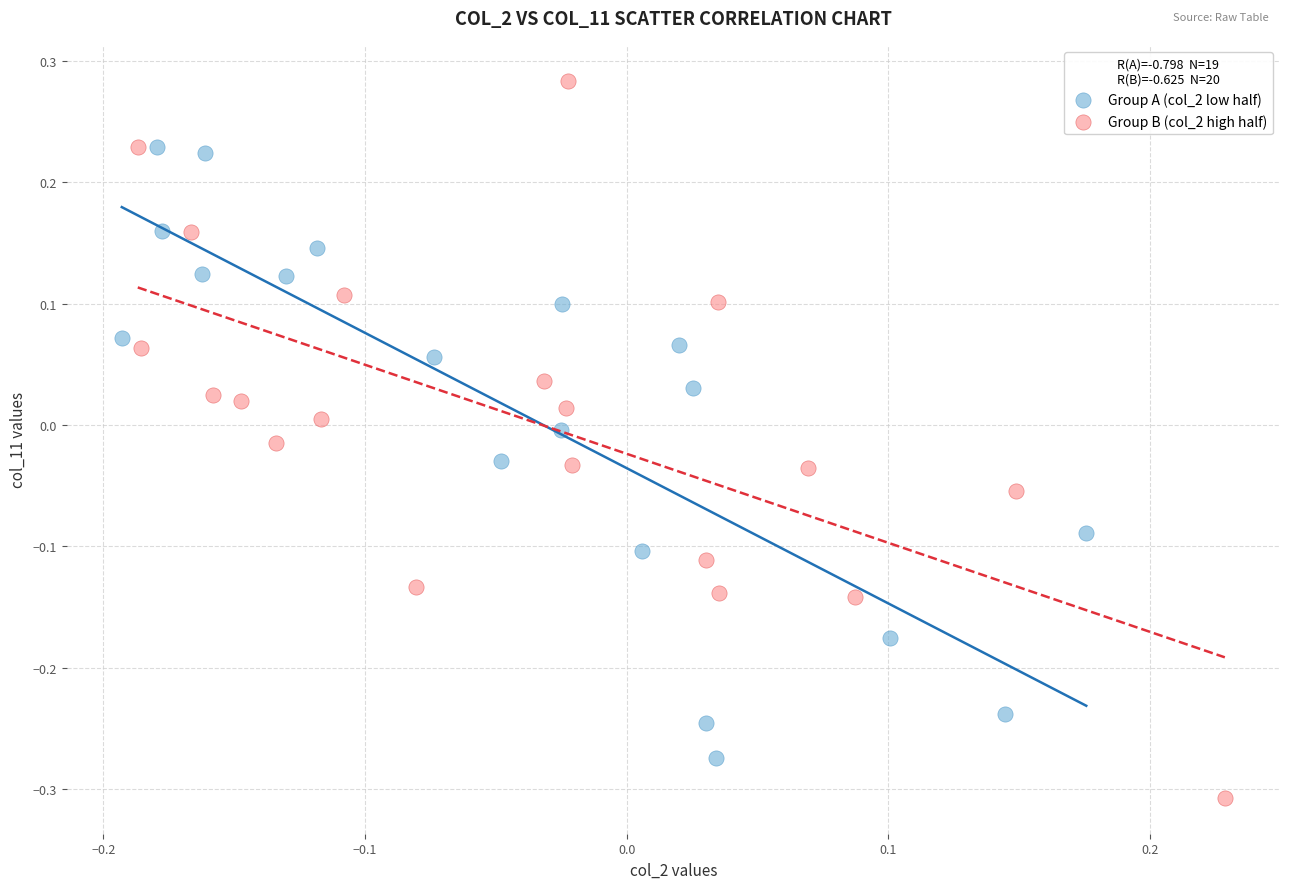

Which series has the largest Y range (max minus min)?

Group B (col_2 high half)